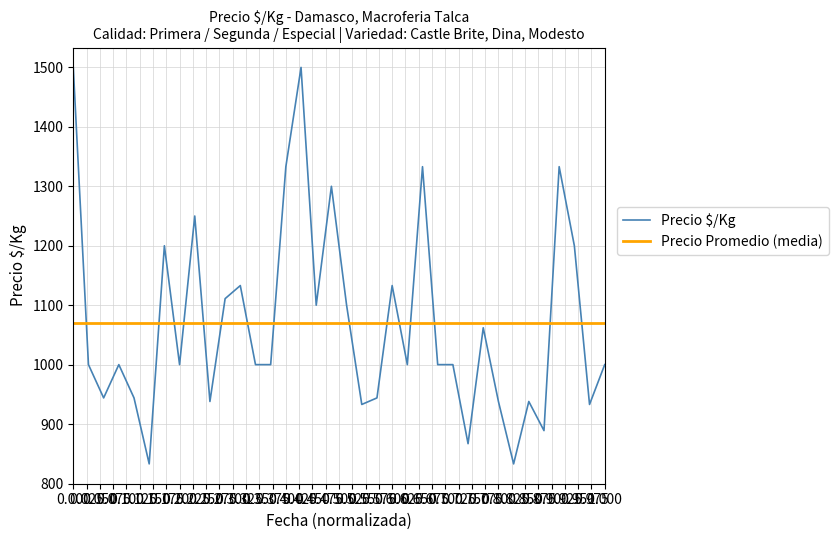

Reading left to right, what are all the values shown in this chart?

Precio $/Kg: 1500.0	1000.0	944.0	1000.0	944.0	833.0	1200.0	1000.0	1250.0	938.0	1111.0	1133.0	1000.0	1000.0	1333.0	1500.0	1100.0	1300.0	1100.0	933.0	944.0	1133.0	1000.0	1333.0	1000.0	1000.0	867.0	1062.0	938.0	833.0	938.0	889.0	1333.0	1200.0	933.0	1000.0
Precio Promedio (media): 1070.1	1070.1	1070.1	1070.1	1070.1	1070.1	1070.1	1070.1	1070.1	1070.1	1070.1	1070.1	1070.1	1070.1	1070.1	1070.1	1070.1	1070.1	1070.1	1070.1	1070.1	1070.1	1070.1	1070.1	1070.1	1070.1	1070.1	1070.1	1070.1	1070.1	1070.1	1070.1	1070.1	1070.1	1070.1	1070.1